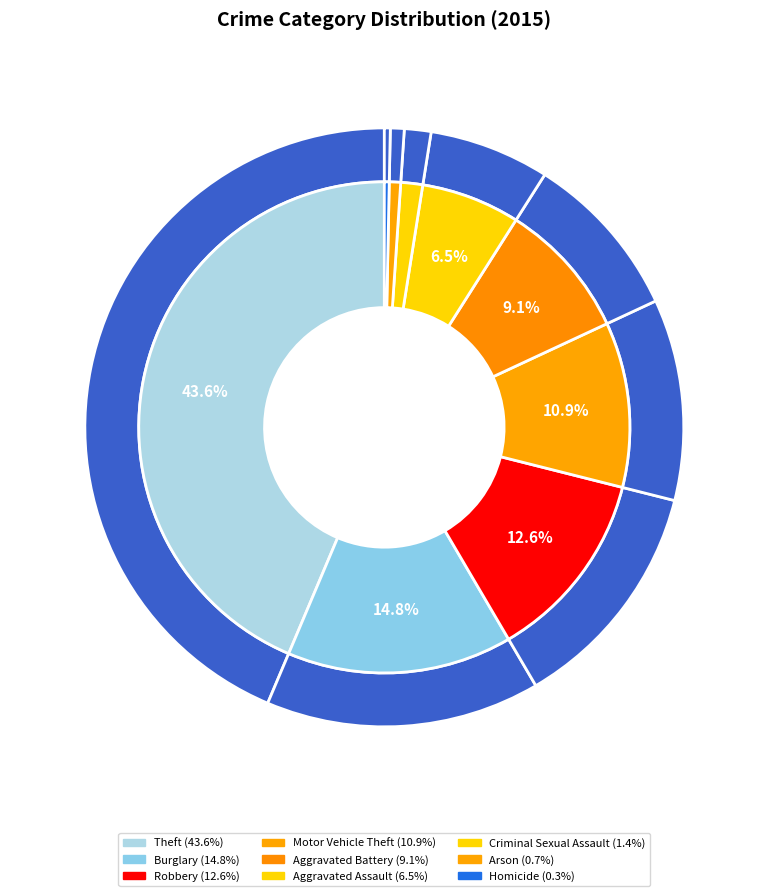

The Theft slice represents 53% of the pie. True or false?

False